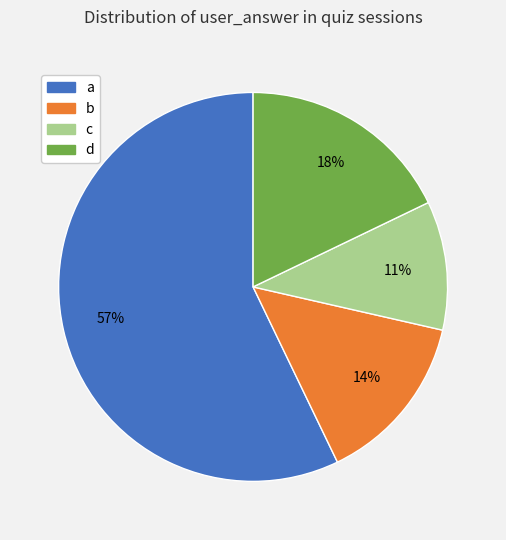

What is the majority slice?

a